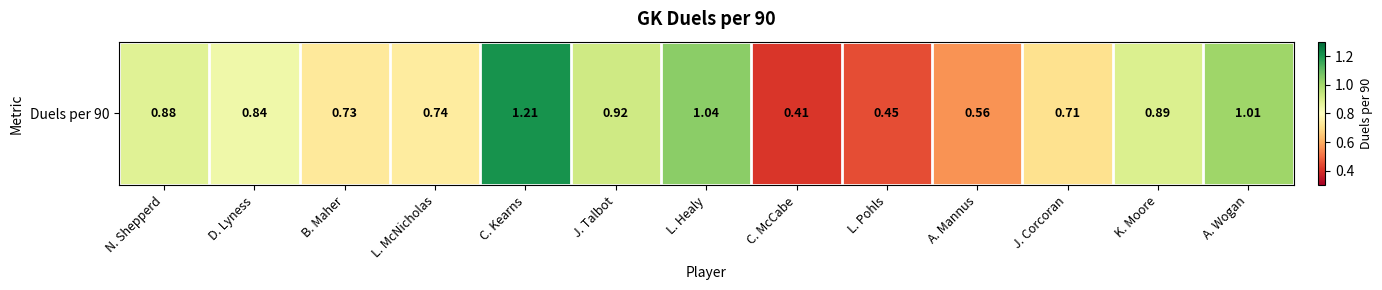

Reading left to right, extract all data points from this chart.

0.9	0.8	0.7	0.7	1.2	0.9	1.0	0.4	0.5	0.6	0.7	0.9	1.0